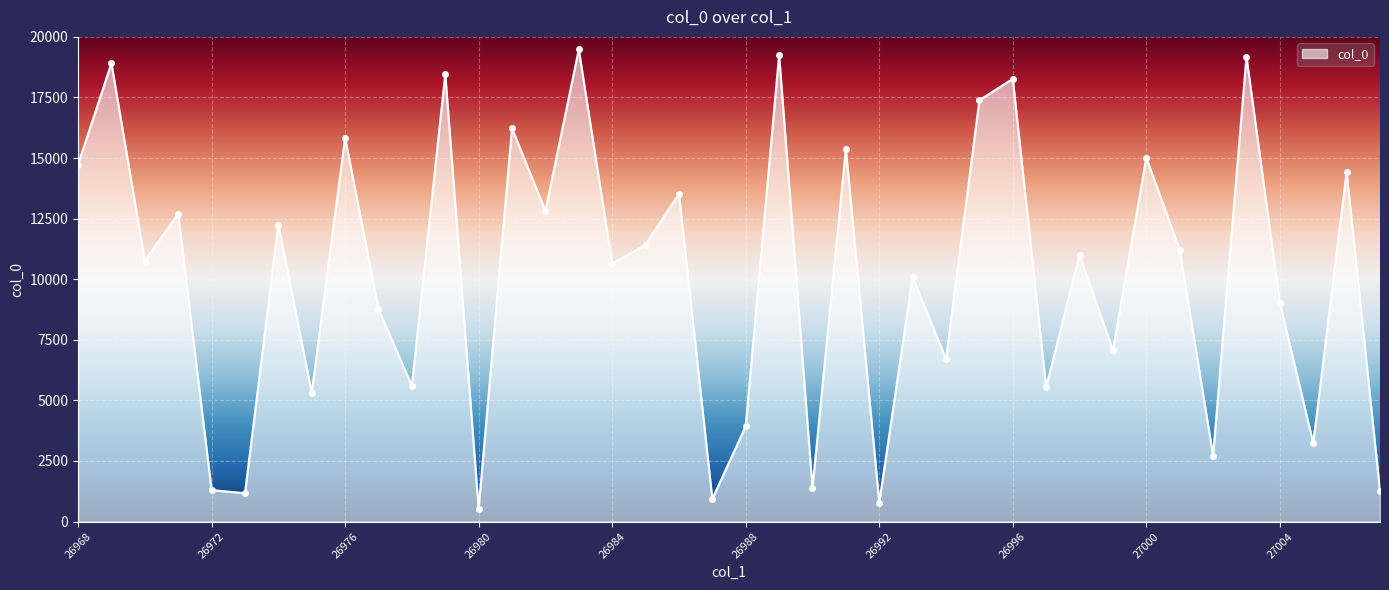

True or false: the data has more than 0 interior local peaks.

True